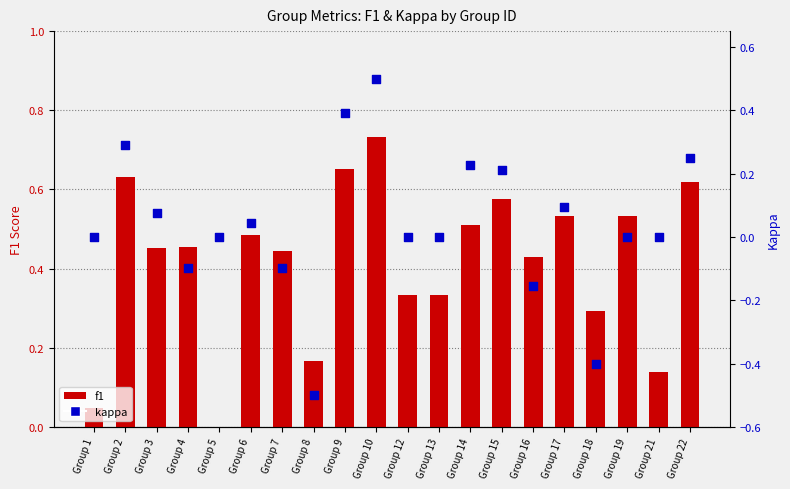

Which series has the largest total across all categories?

f1